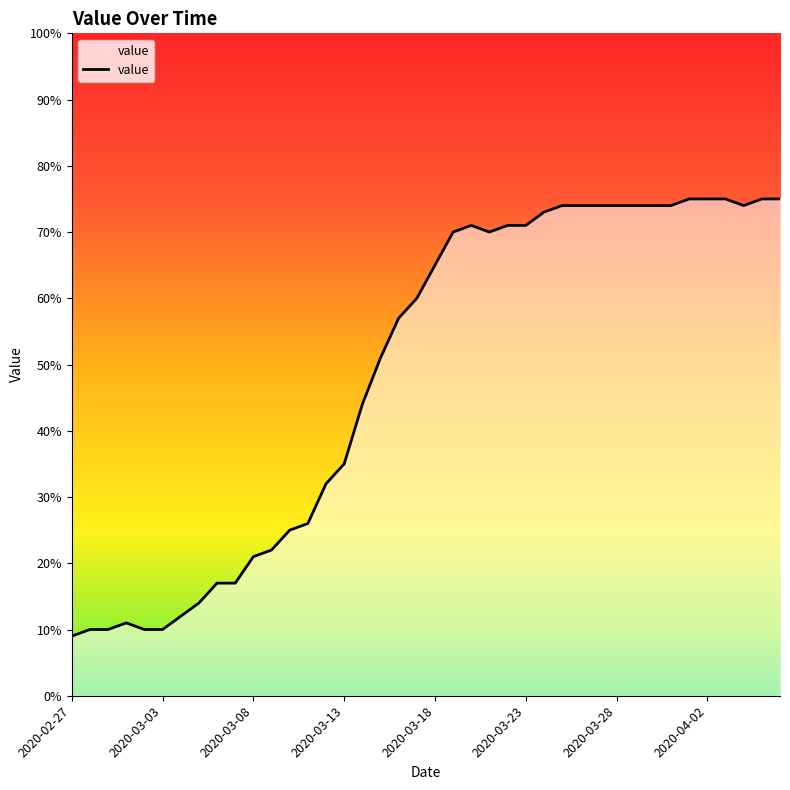

What is the greatest value displayed?

75